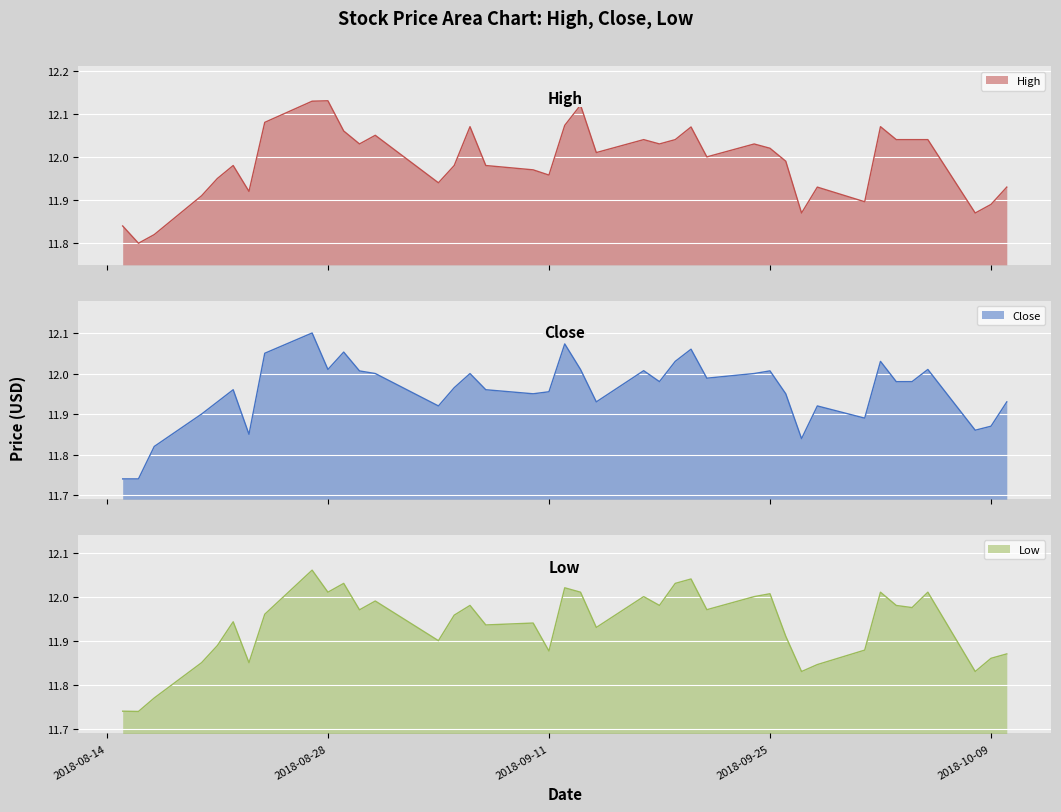

What is the maximum value for Low?

12.1